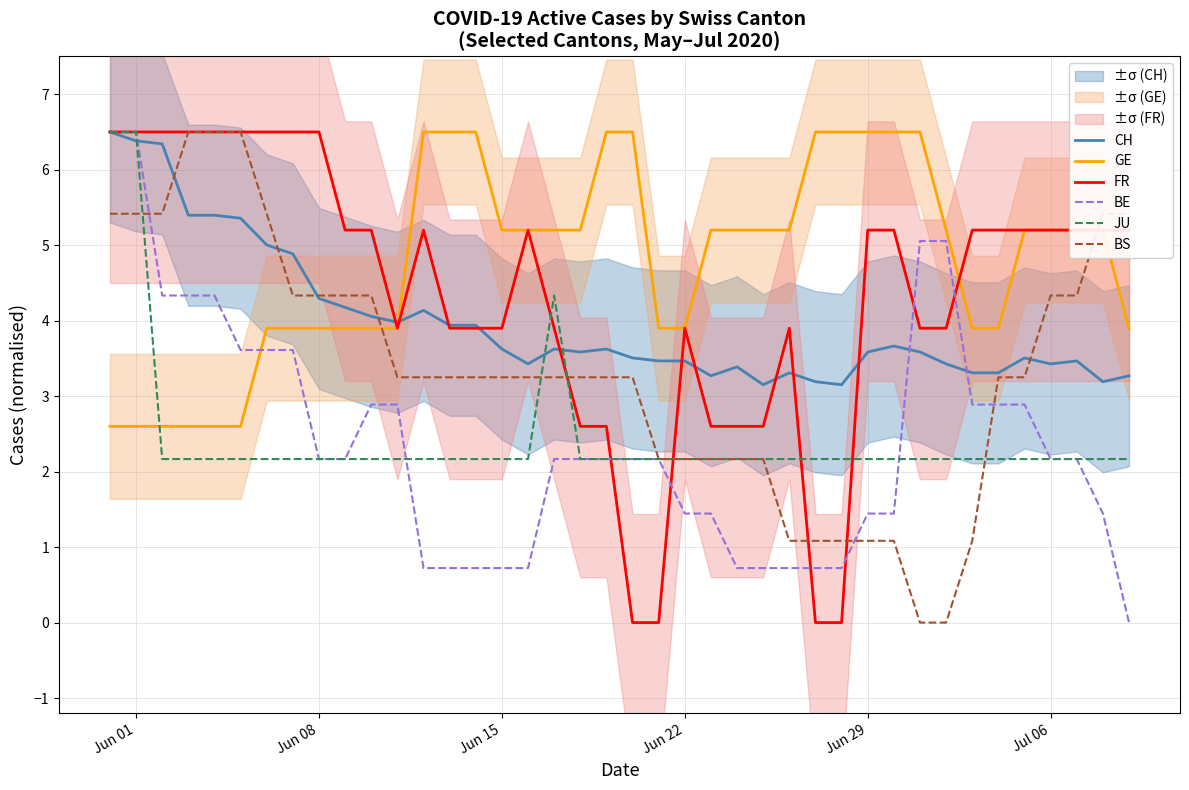

At how many categories does at least one series exceed 2?

40